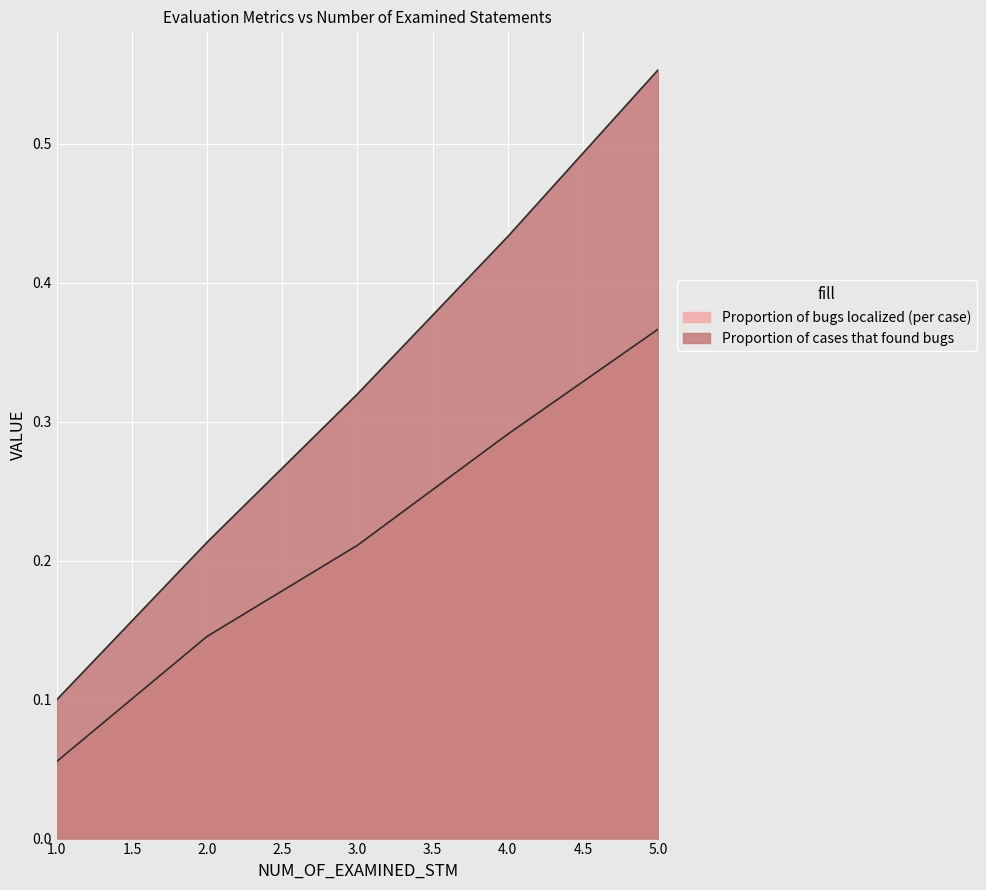

What is the difference between the Proportion of bugs localized (per case) values at 5 and 4?

0.1